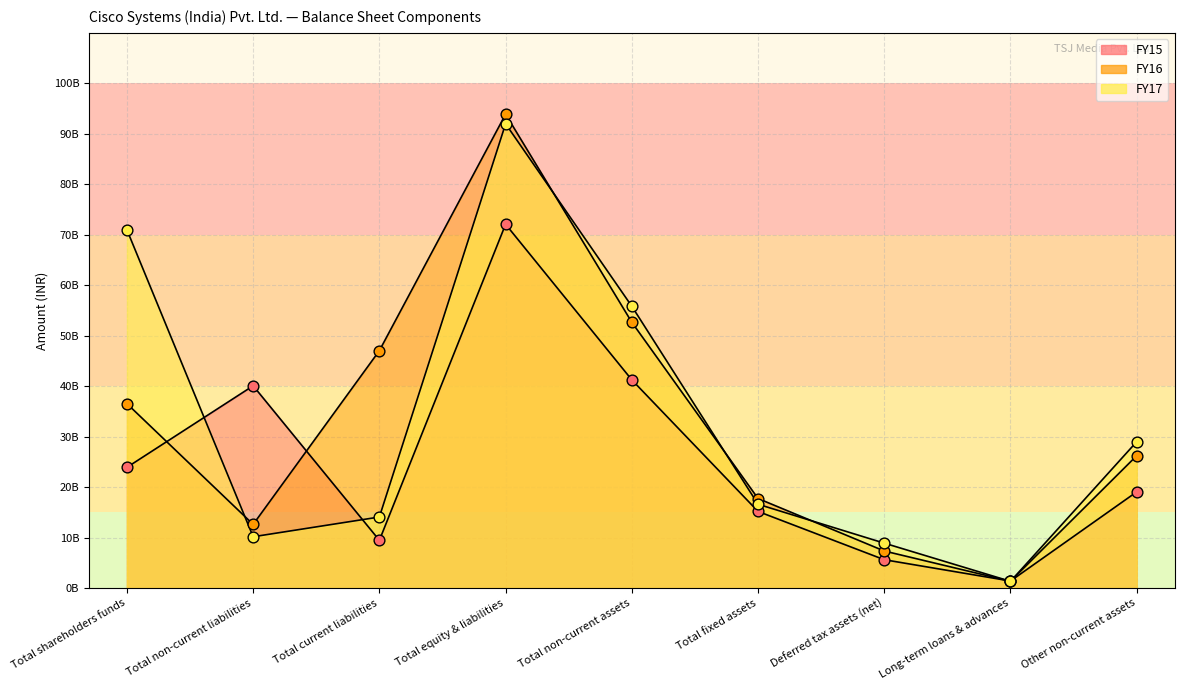

At which category is the sum across all series the highest?

Total equity & liabilities